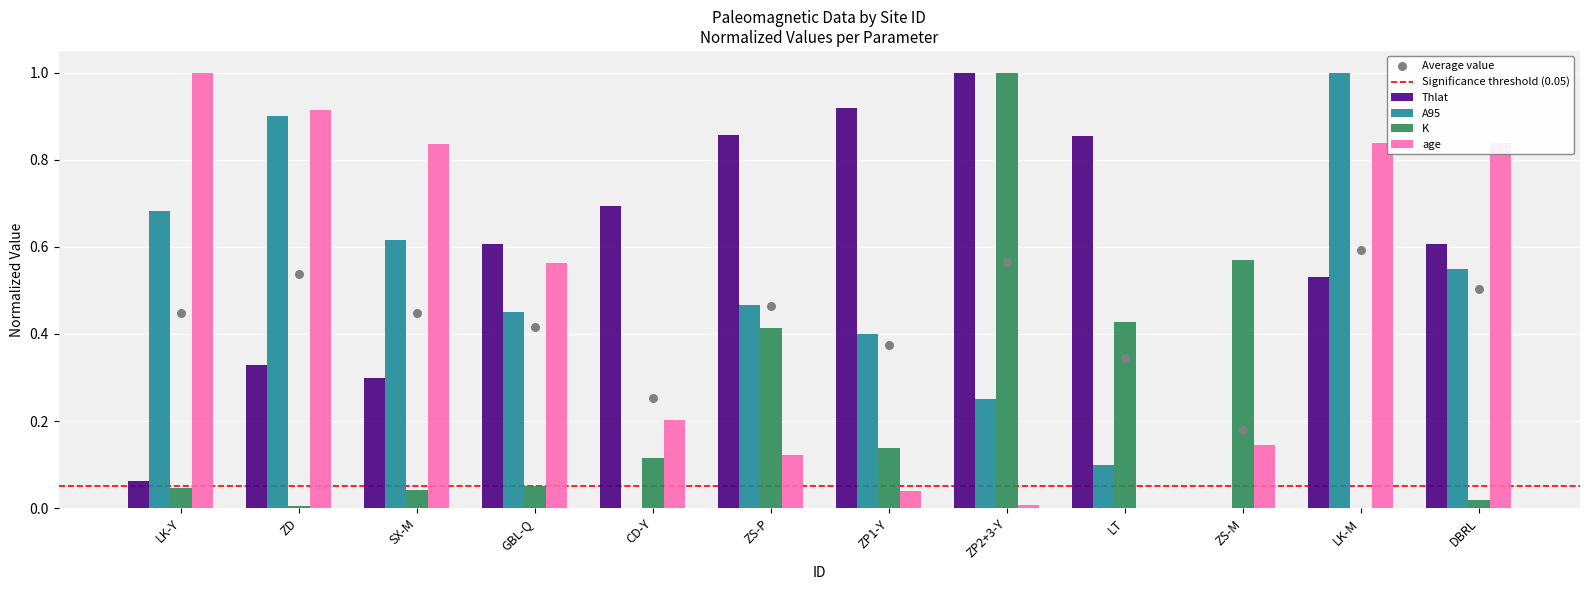

At which category is the sum across all series the highest?

LK-M